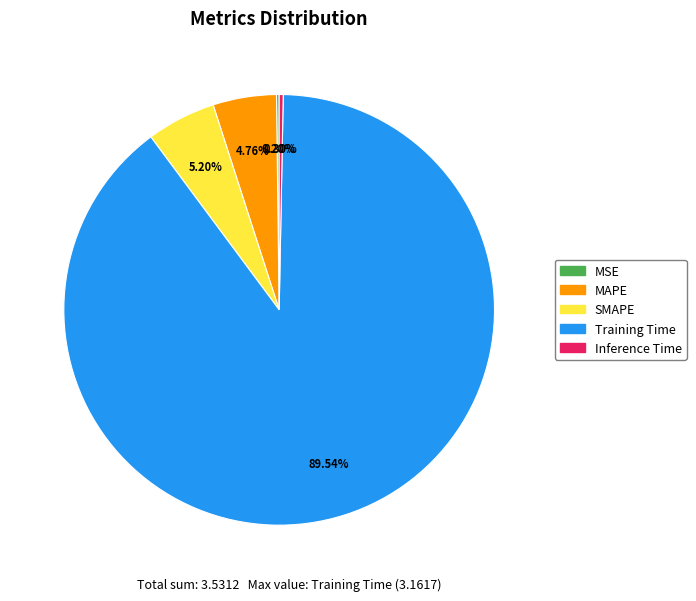

What is the largest slice in the pie chart?

Training Time